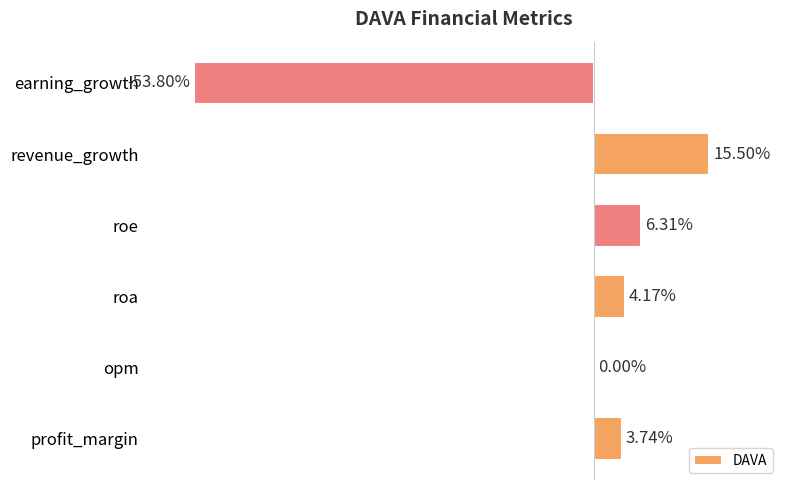

Which label corresponds to the largest value in the chart?

revenue_growth